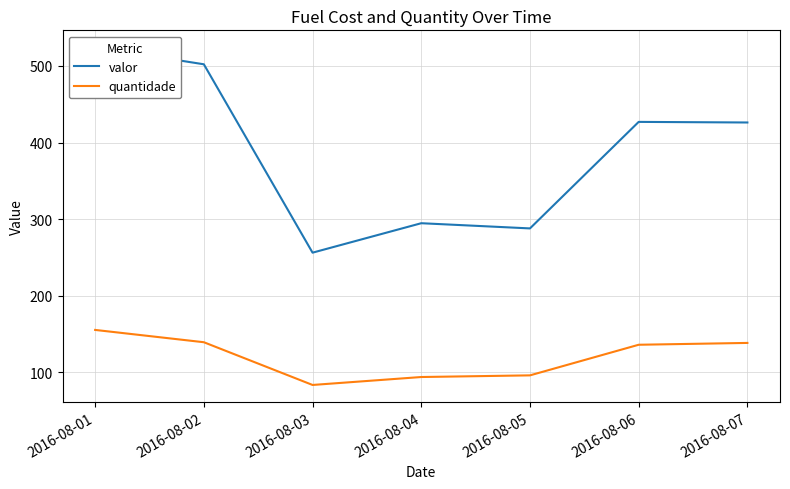

What is the sum of the quantidade values at 2016-08-05 and 2016-08-06?

232.3